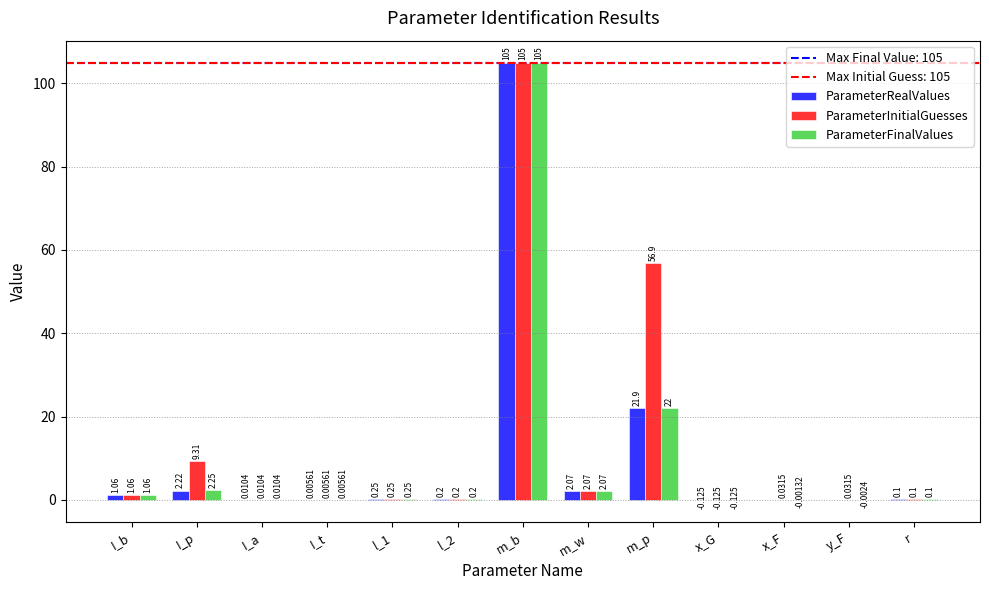

Between l_2 and y_F, which series saw the biggest shift?

ParameterFinalValues